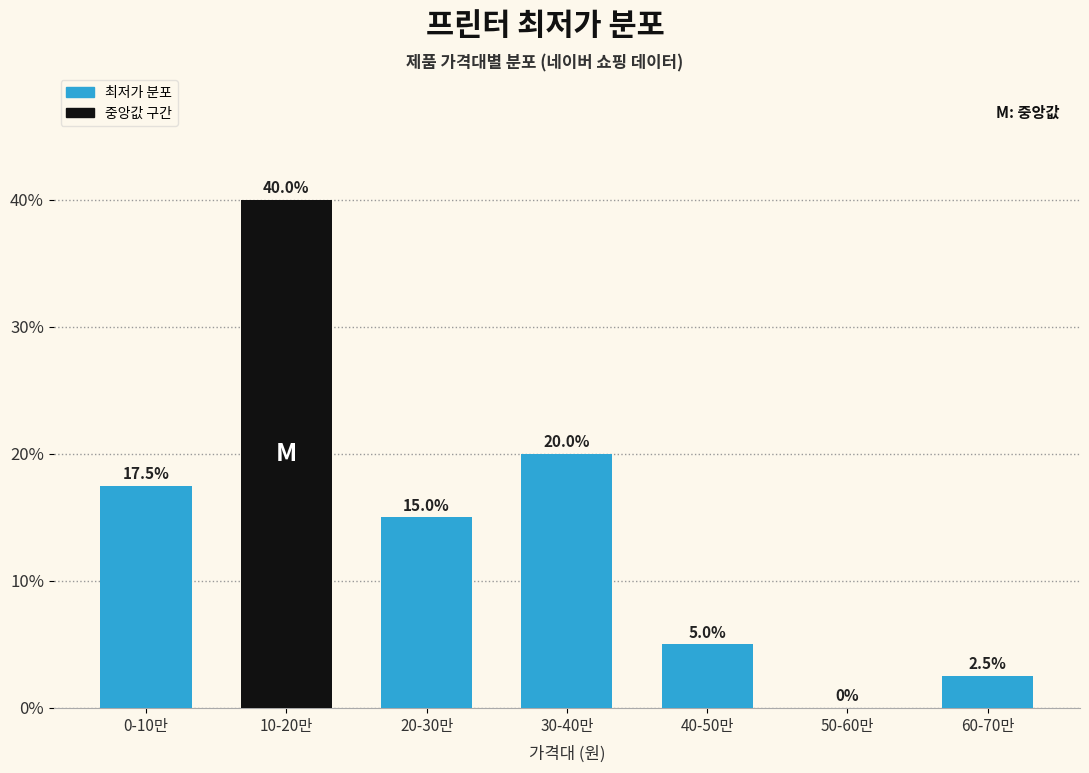

Reading left to right, list all the values displayed in this chart.

0-10만=17.5	10-20만=40.0	20-30만=15.0	30-40만=20.0	40-50만=5.0	50-60만=0.0	60-70만=2.5